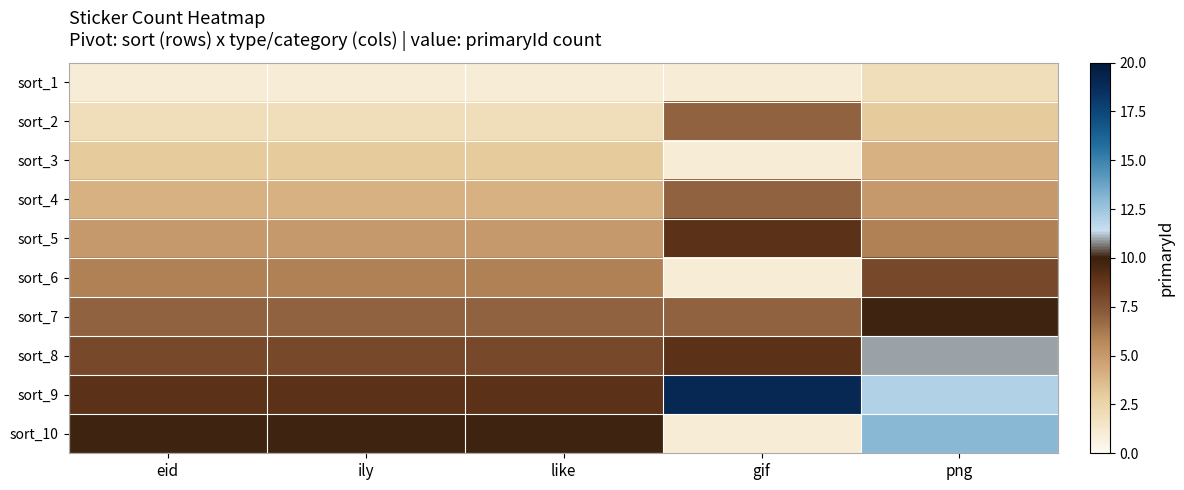

How many data points does each series have?

5